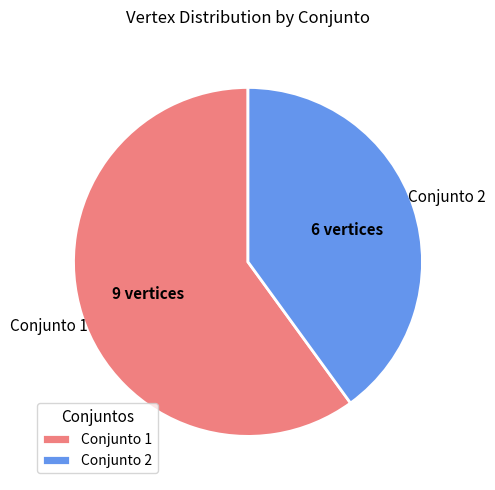

True or false: Conjunto 2 accounts for 40% of the total.

True